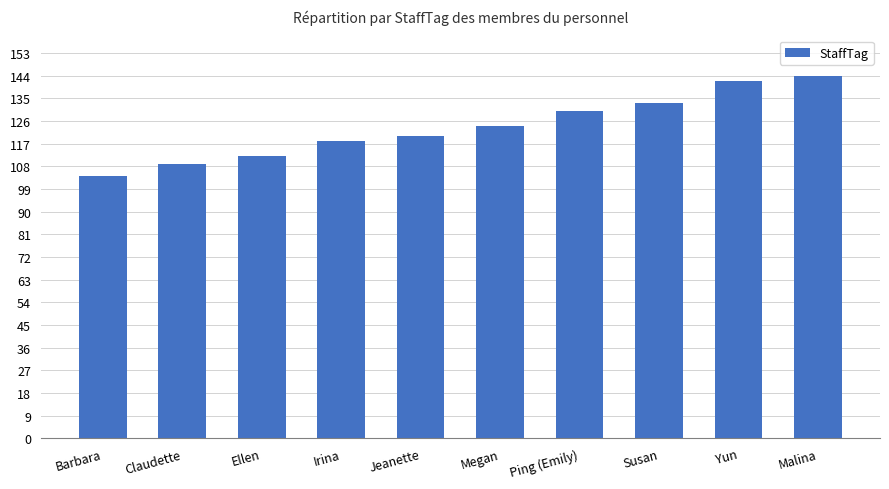

The chart shows a value of 142 at Yun. True or false?

True